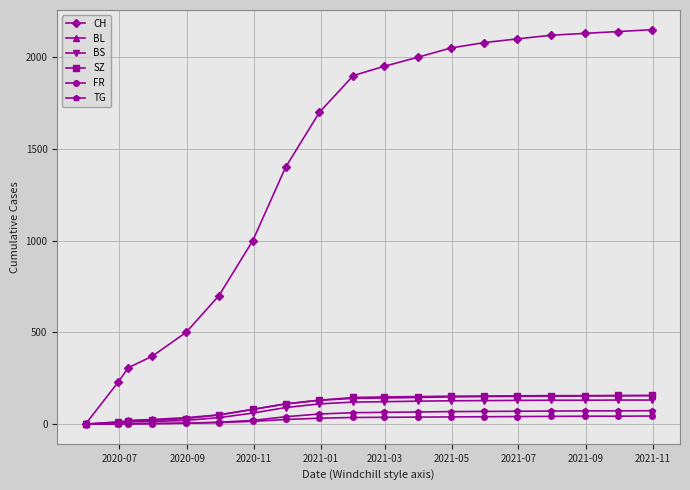

What is the value of the SZ point at the 4th from the left?

20